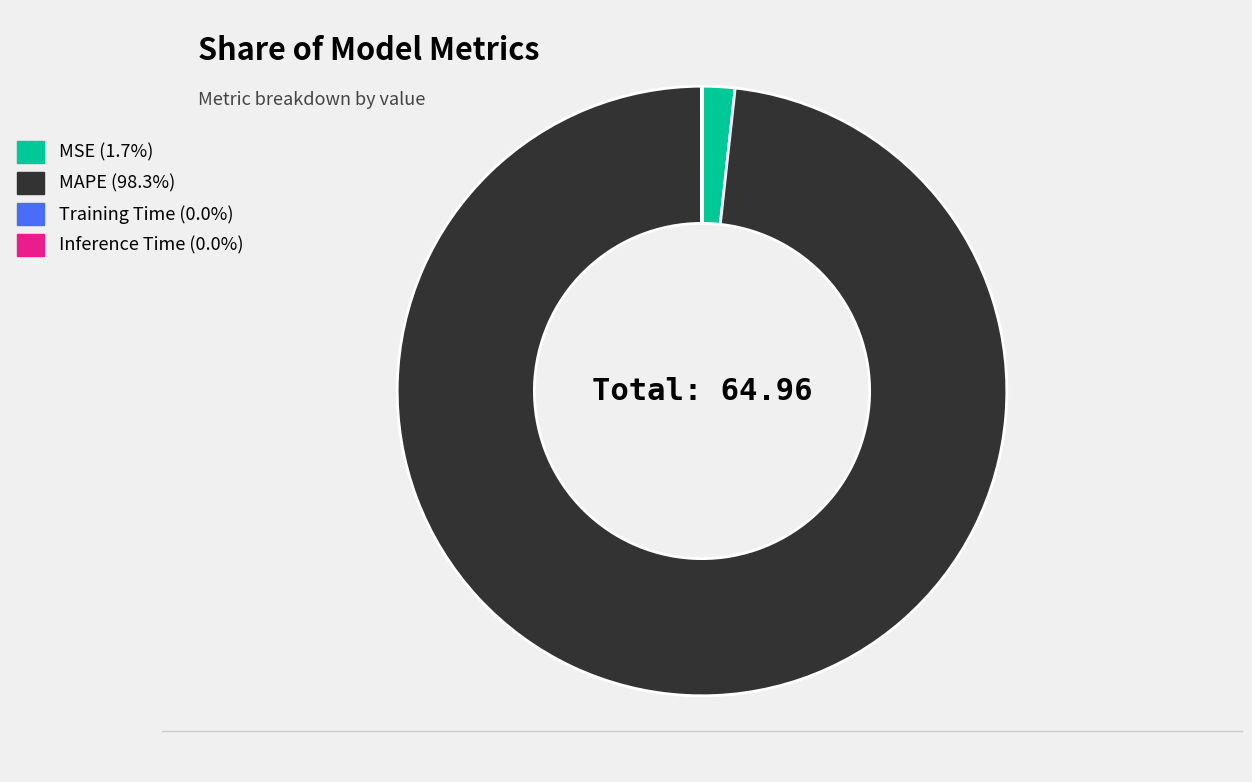

Which category has the biggest portion of the pie?

MAPE